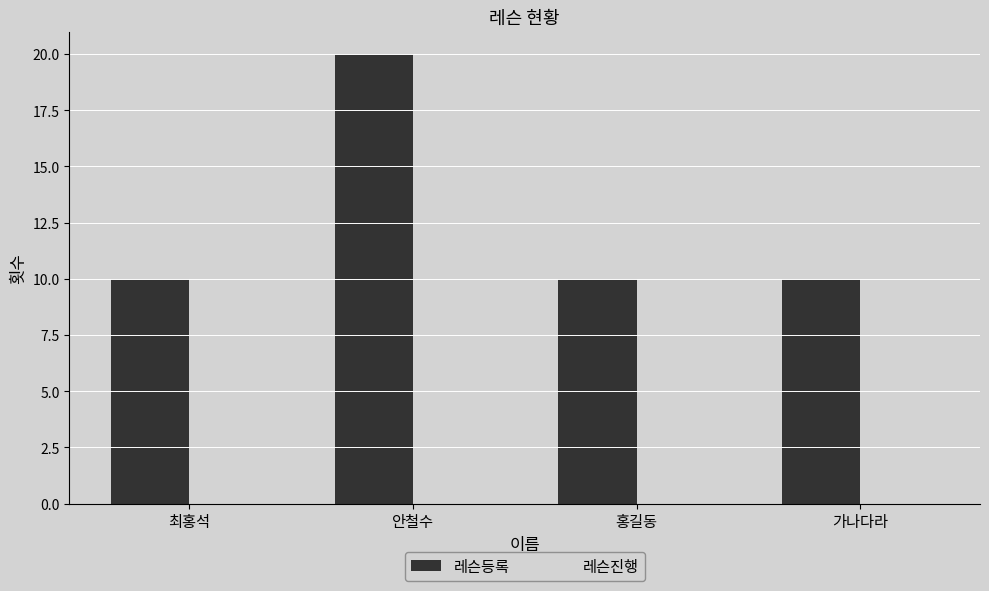

What is the spread (max minus min) of values at 최홍석?

8